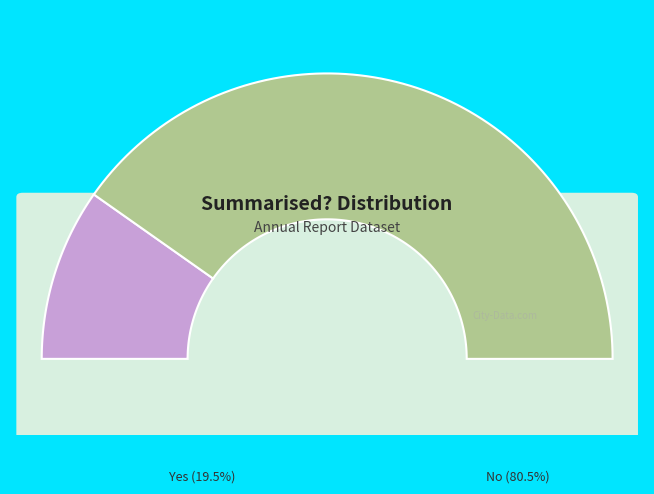

Between No and Yes, which is larger?

No